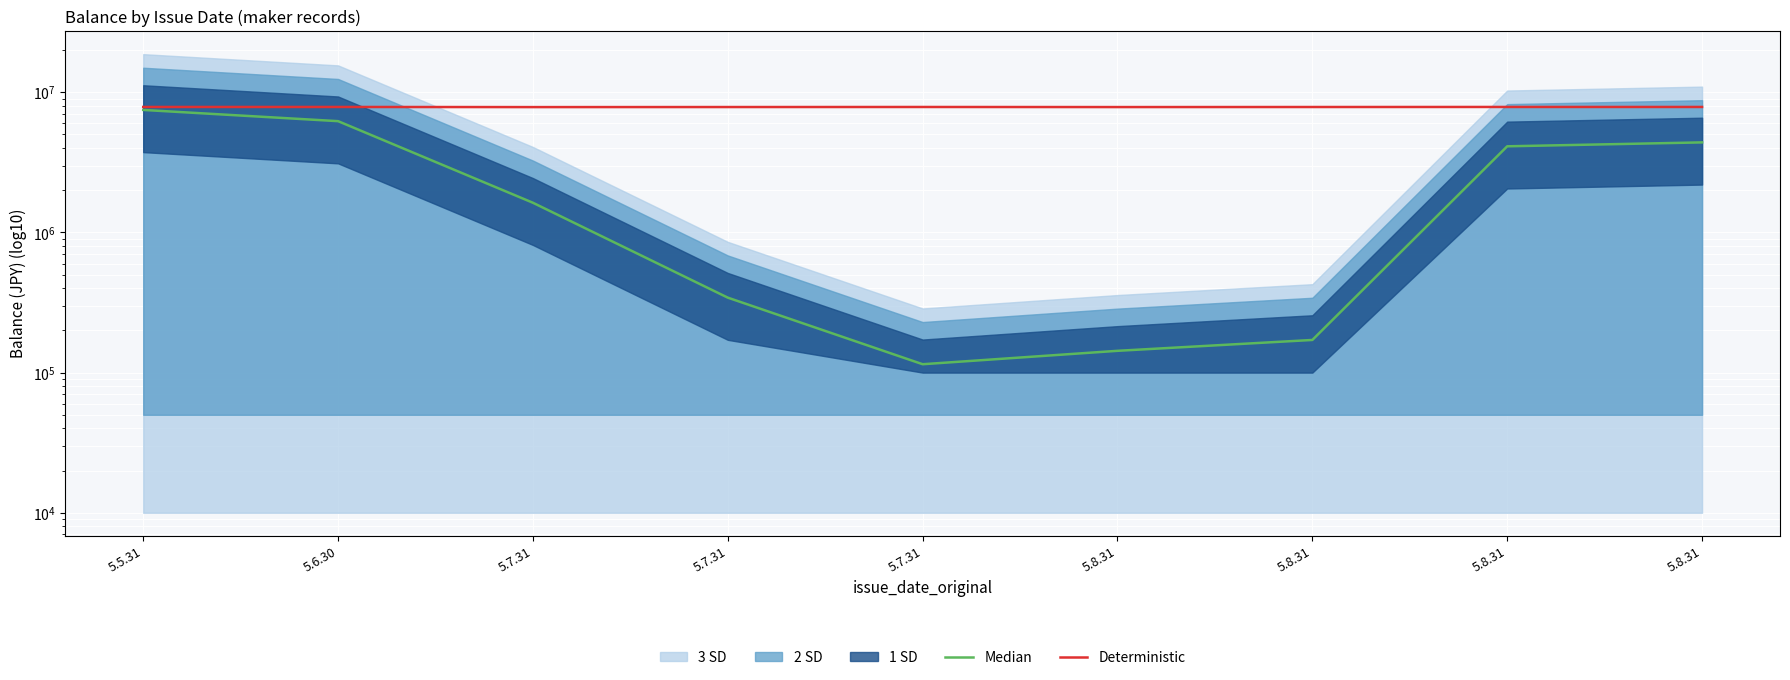

At which category is the sum across all series the highest?

5.5.31